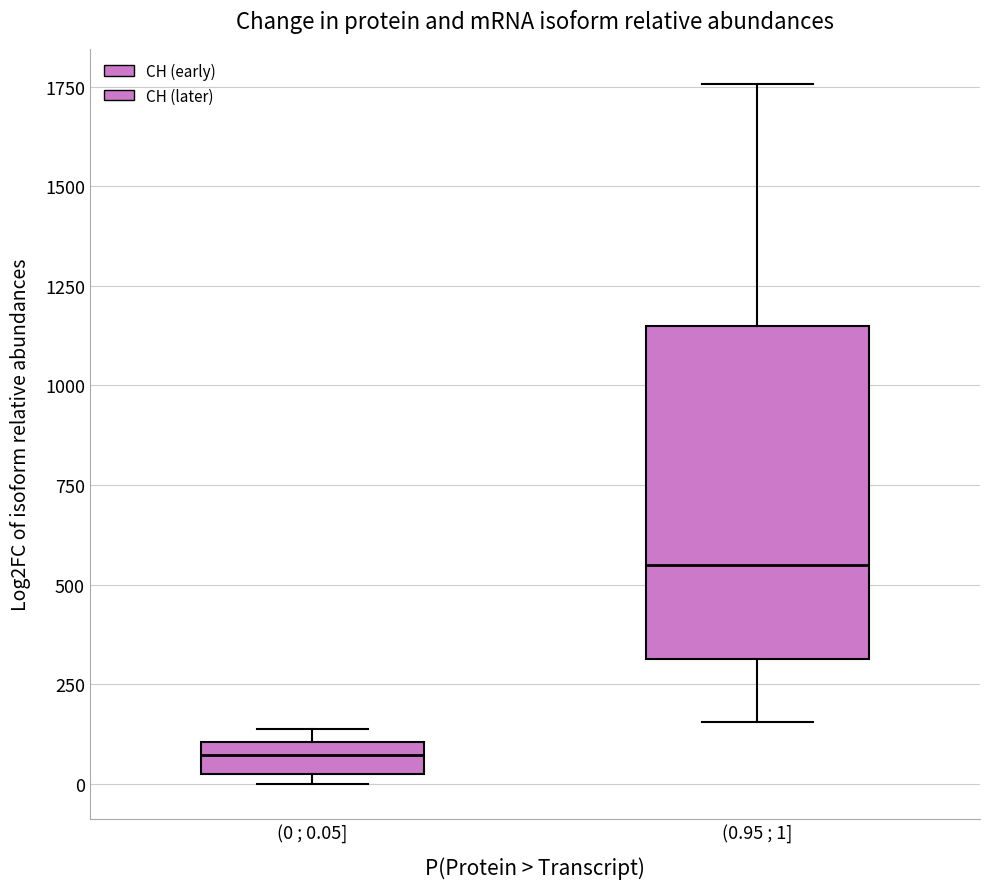

Reading left to right, transcribe this box plot: for each box, give where its median line is, the range the box spans, and where its two whiskers end, as read against the y-axis. The values are not printed on the chart, so give them approximately, as read against the axis.

(0 ; 0.05]: median 50, box 0 to 100, whiskers 0 (just below the box's lower edge) to 150
(0.95 ; 1]: median 550, box 300 to 1150, whiskers 150 to 1750